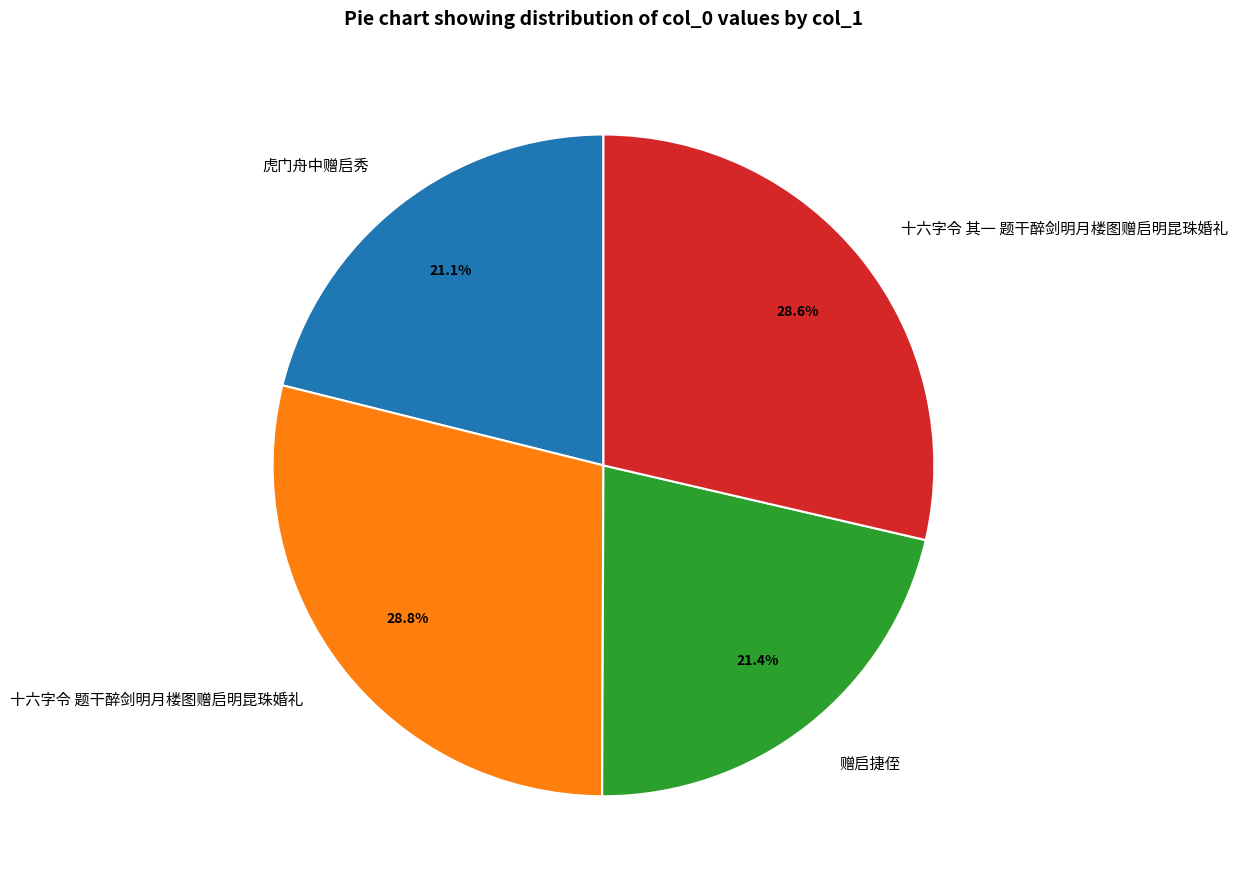

Does 赠启捷侄 represent more than half of the total?

No